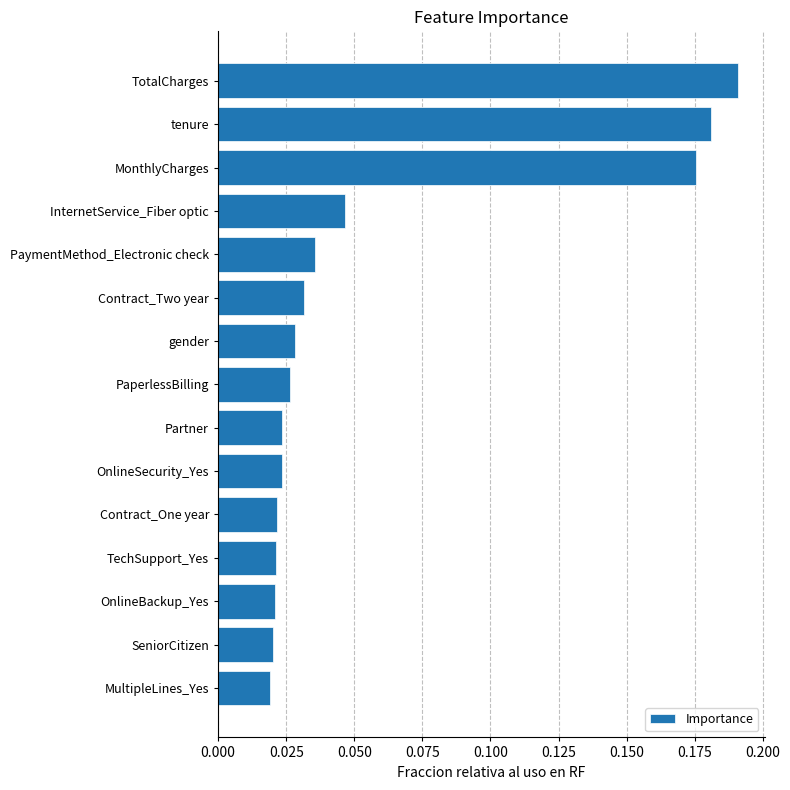

At which category does the chart reach its peak across all series?

TotalCharges